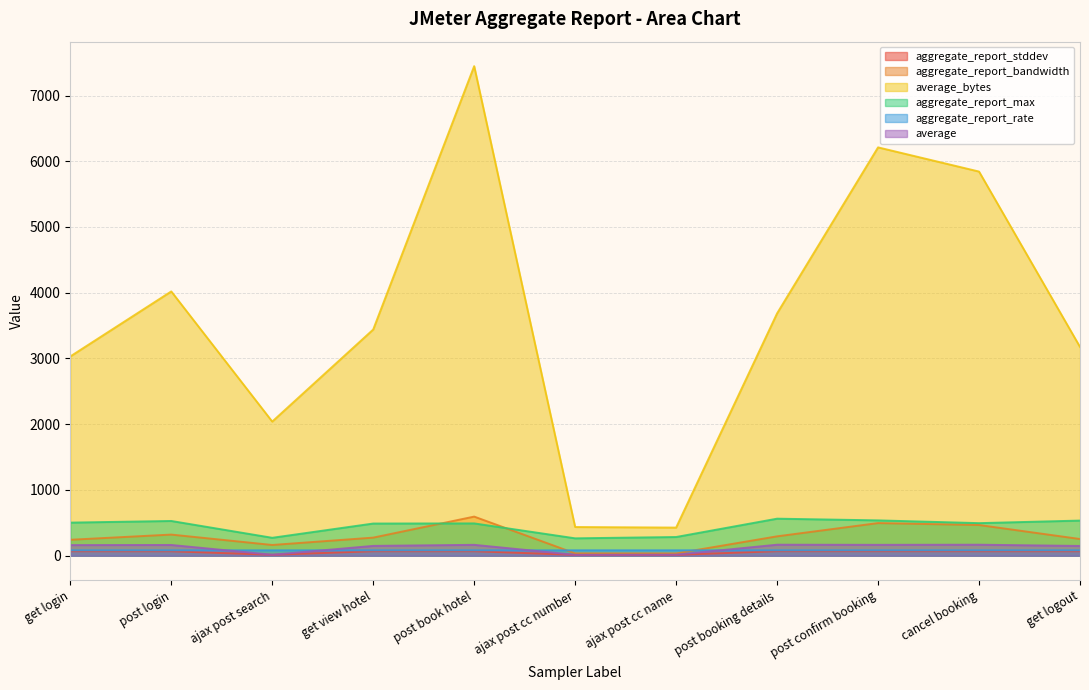

Does the chart display data point markers on the line(s)?

No